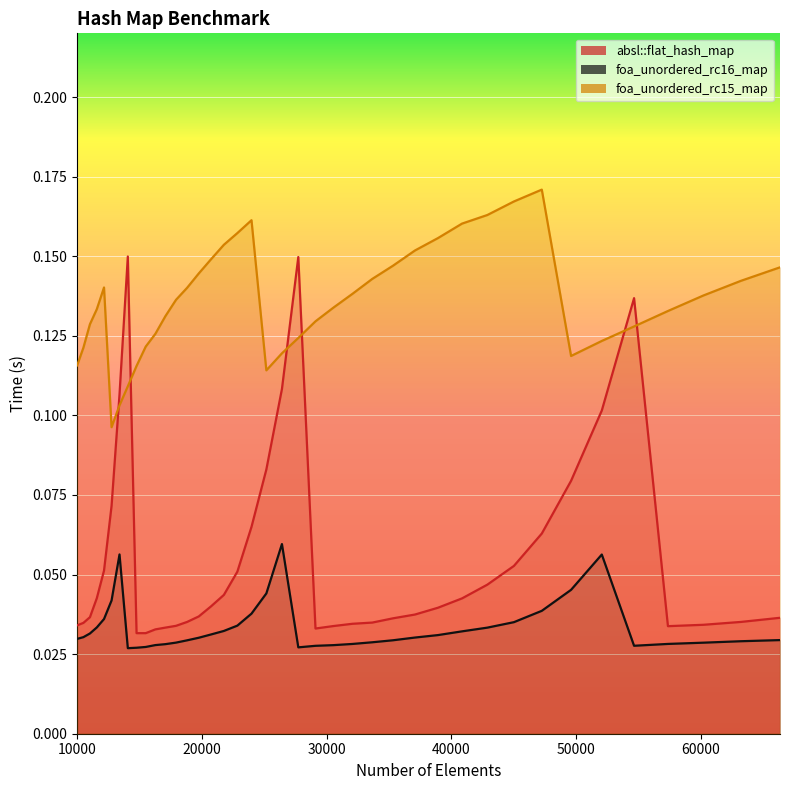

True or false: foa_unordered_rc16_map has more than 0 interior local peaks.

True